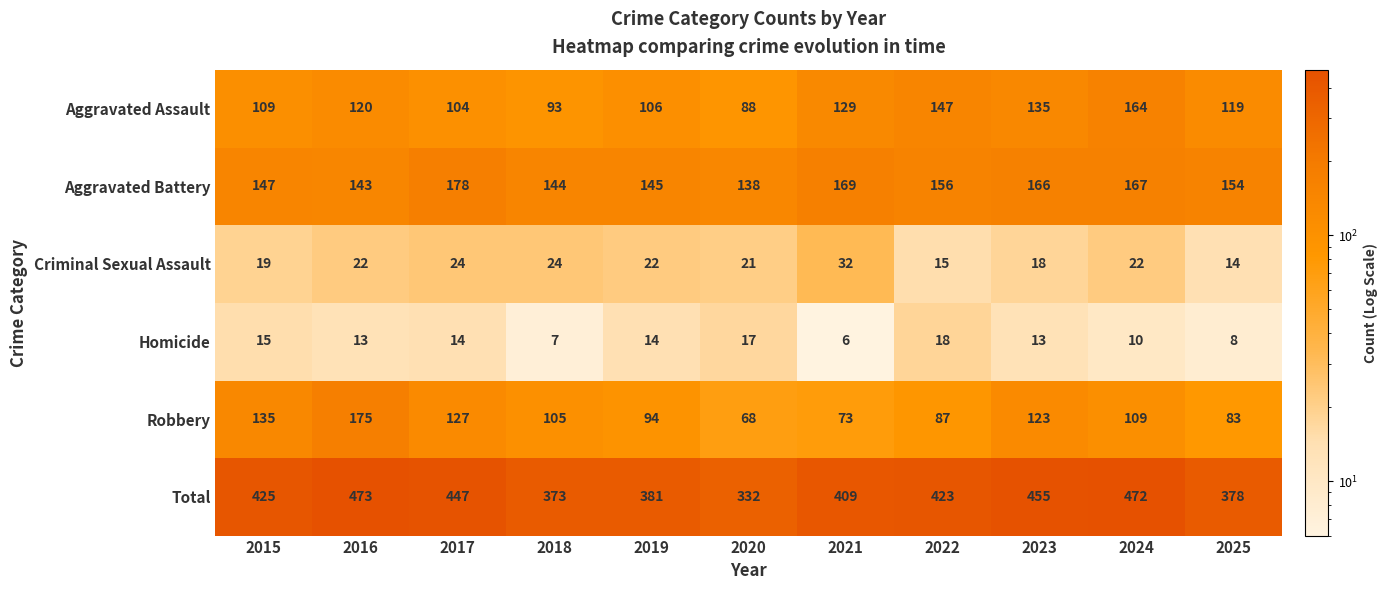

The value of Total at 2019 is 381. True or false?

True